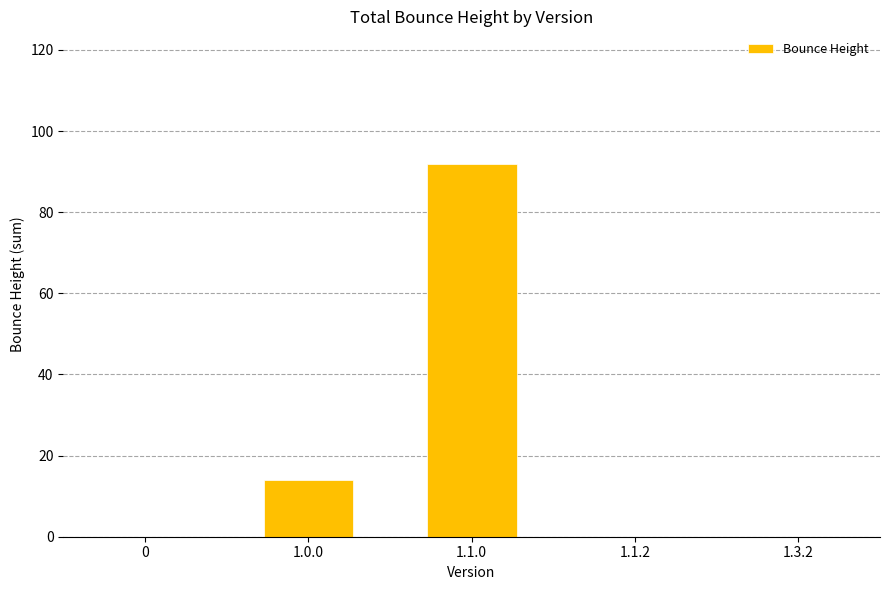

Reading left to right, extract all data points from this chart.

0=0	1.0.0=14	1.1.0=92	1.1.2=0	1.3.2=0